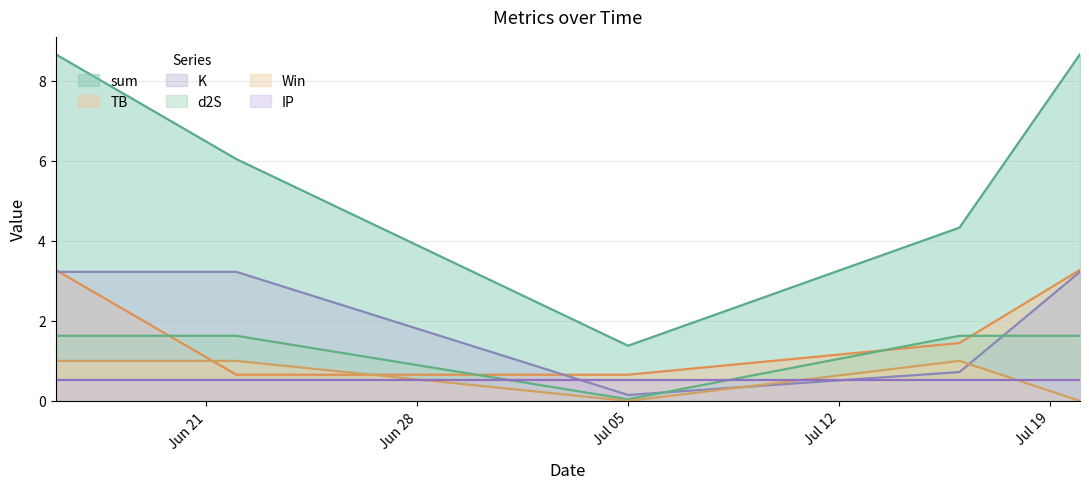

How many lines are shown in the chart?

6